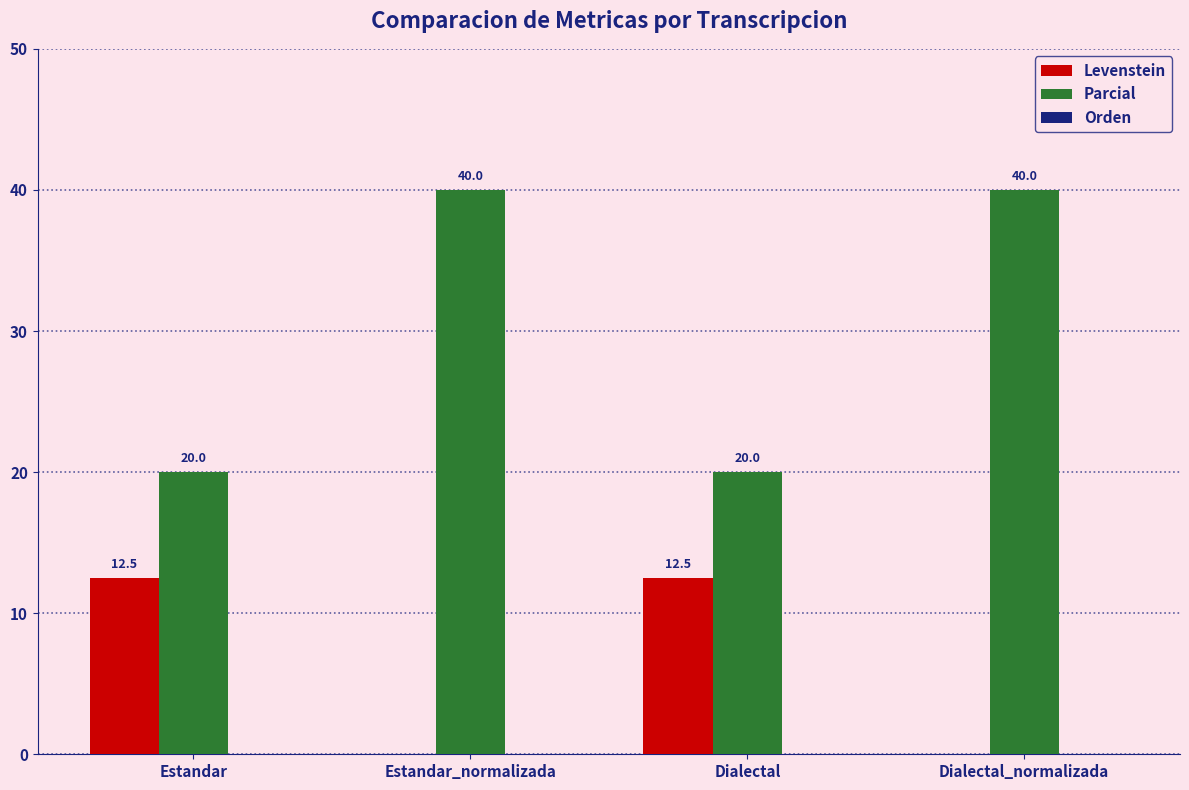

Between Dialectal and Dialectal_normalizada, which series saw the biggest shift?

Parcial